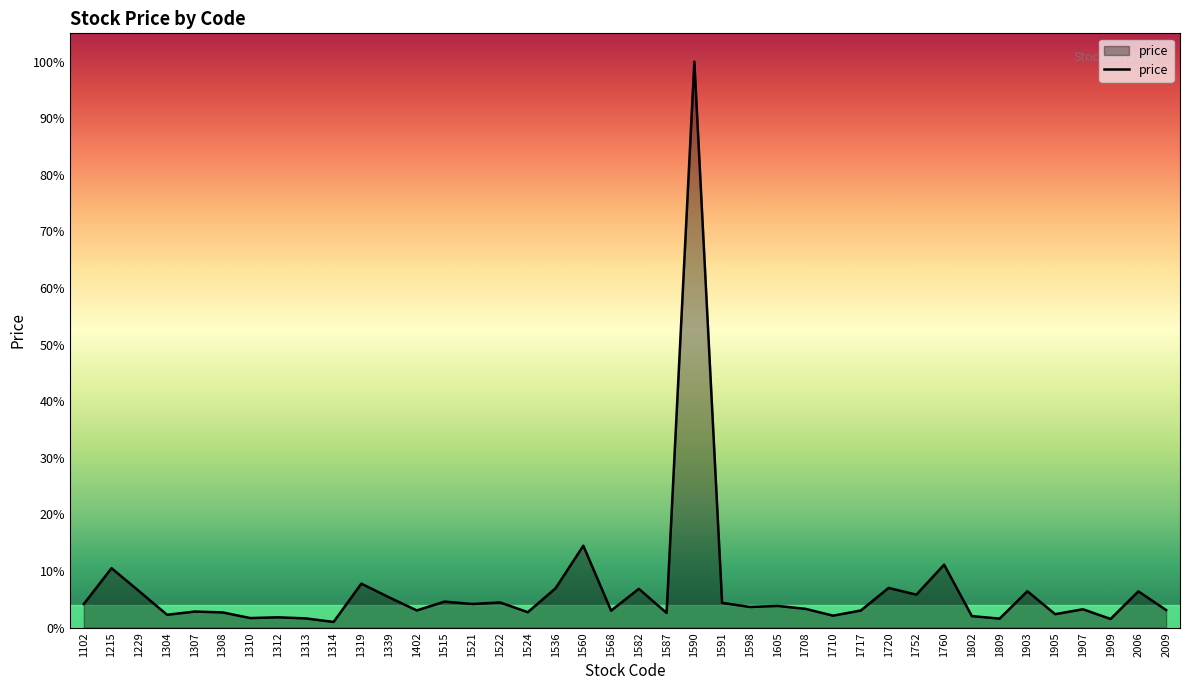

Does the chart display data point markers on the line(s)?

No